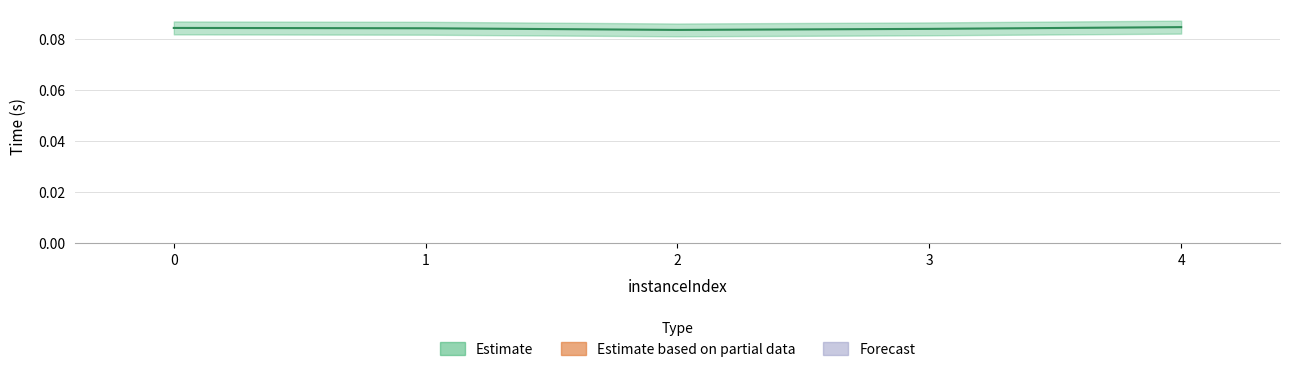

Does the chart contain stacked bars?

No